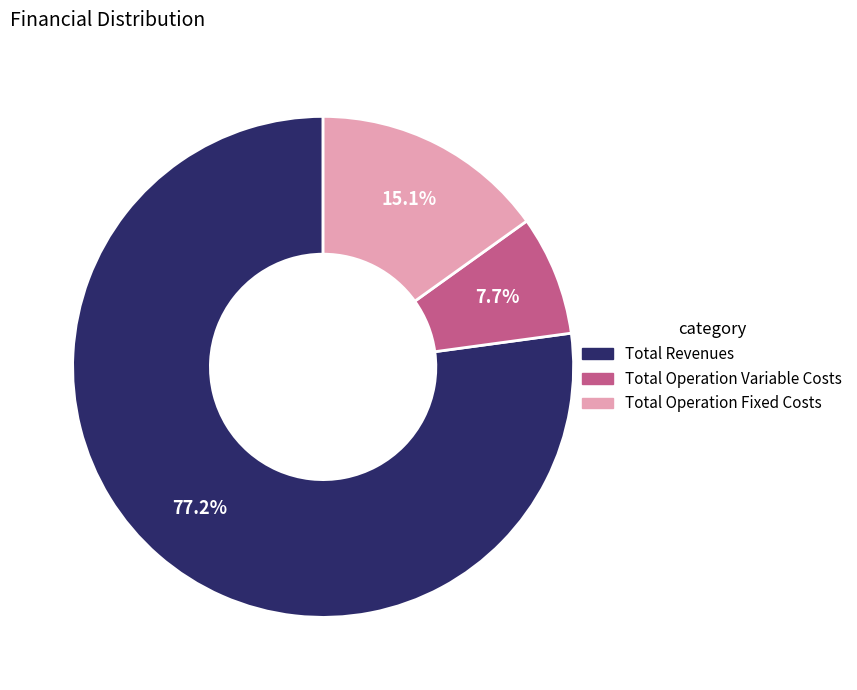

Is there any slice that represents more than half of the pie?

Yes